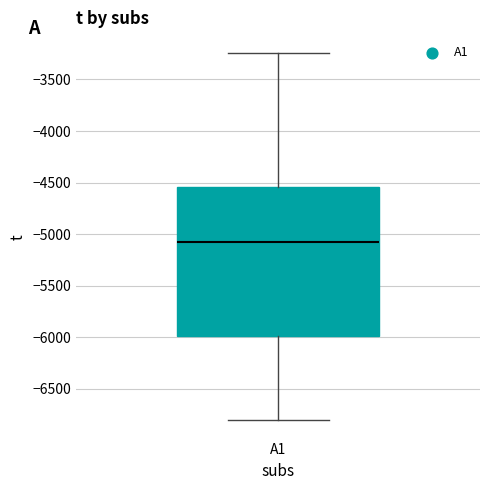

Transcribe this box plot: give where the median line is, the range the box spans, and where the two whiskers end, as read against the y-axis. The values are not printed on the chart, so give them approximately, as read against the axis.

median -5050, box -6000 to -4550, whiskers -6800 to -3250